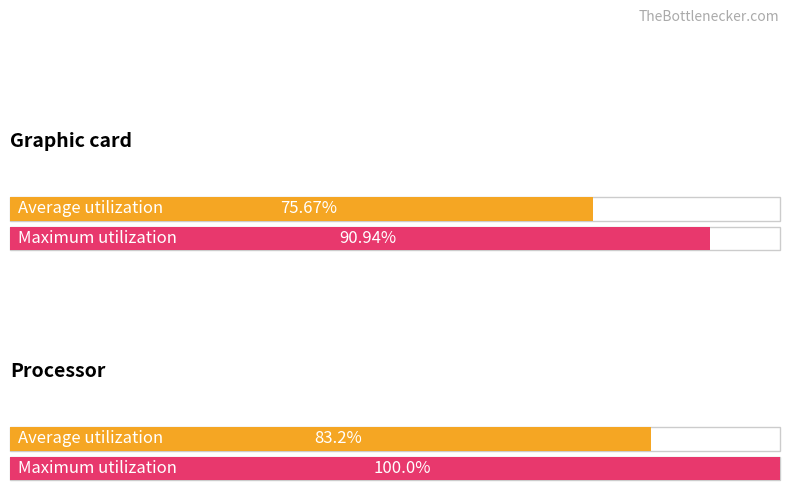

Rank the series by their maximum value, from lowest to highest.

Average utilization, Maximum utilization